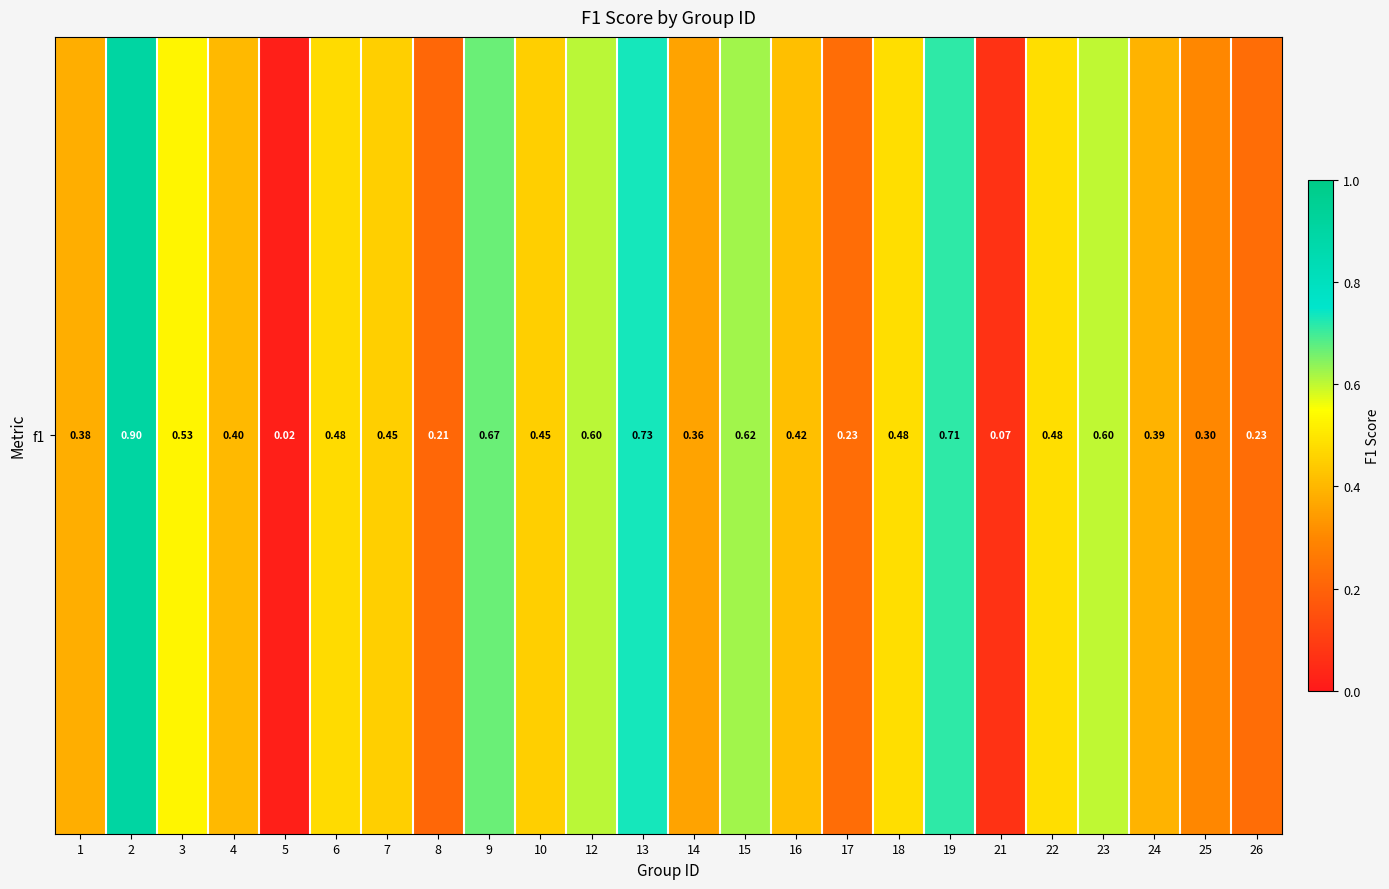

What is the average value?

0.4